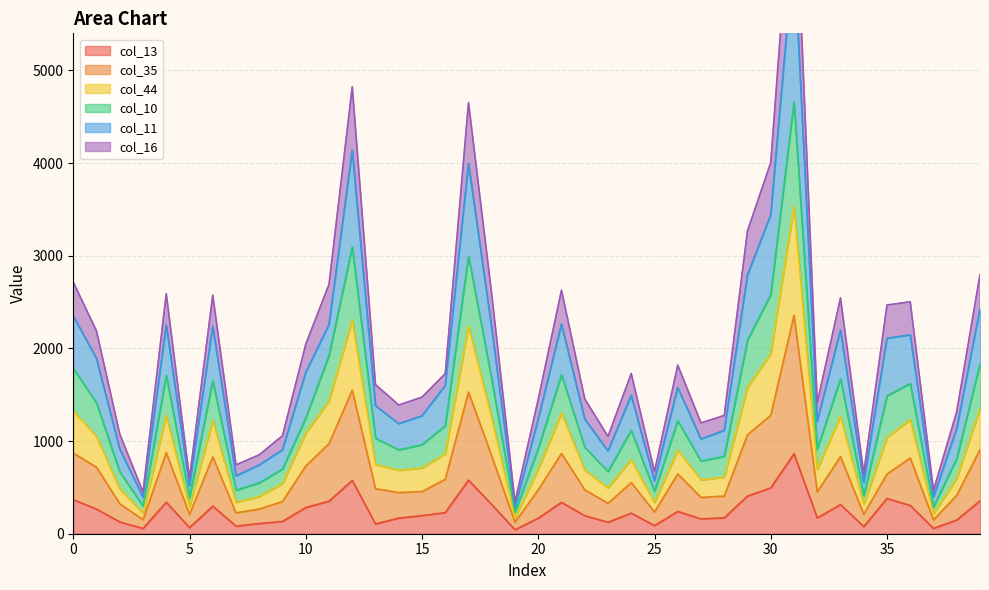

How many data points in col_13 are above 222?

19